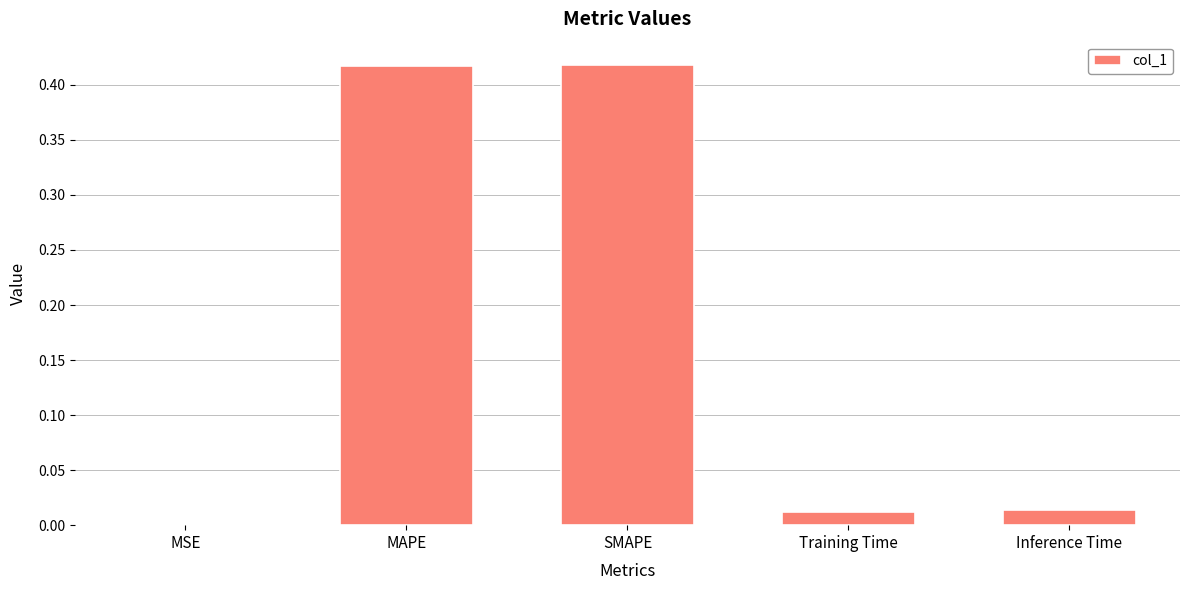

Is it true that the value at Training Time is 0.0?

True